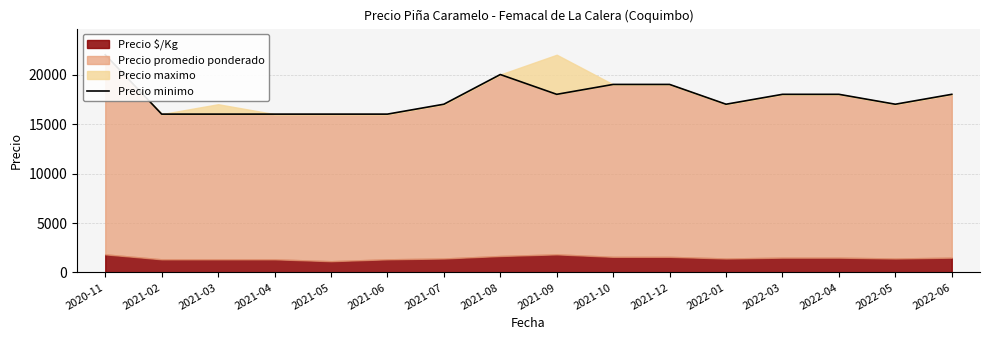

What is the label of the 10th point from the right?

2021-07